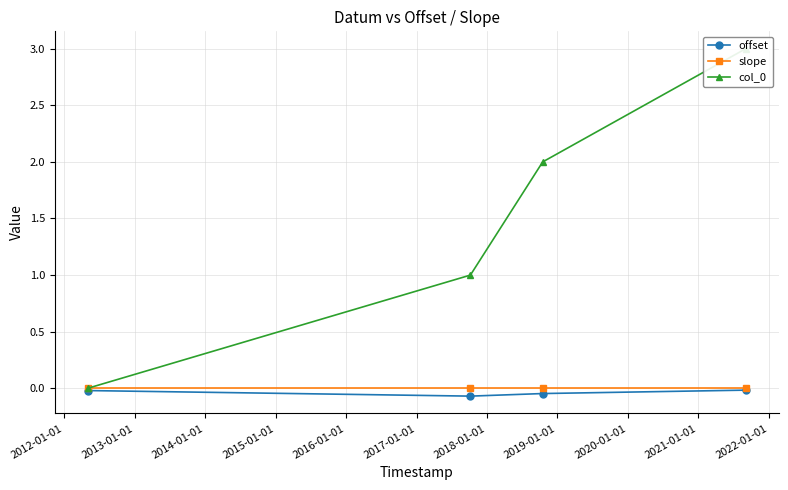

How many interior local valleys does the offset series have?

1